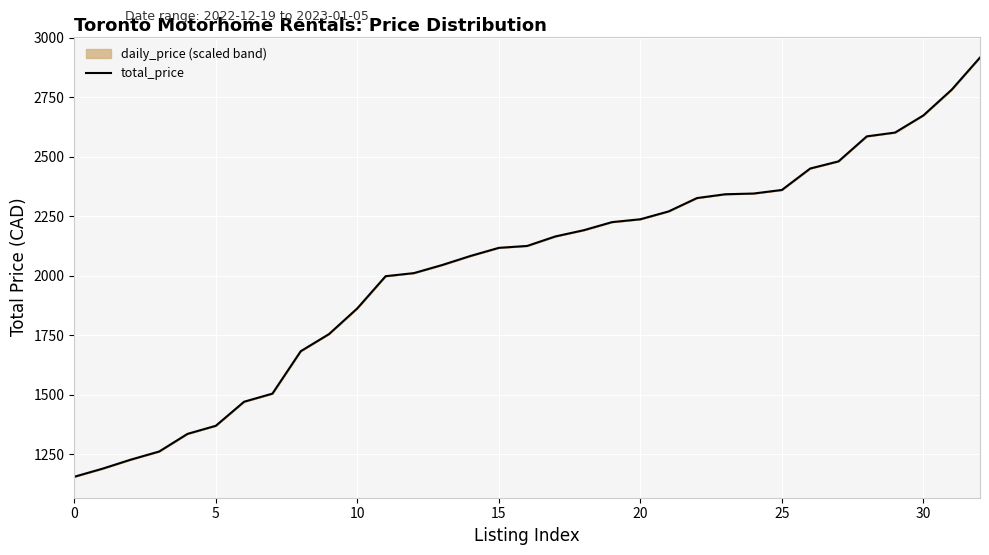

Which has a higher value, 0 or 27?

27